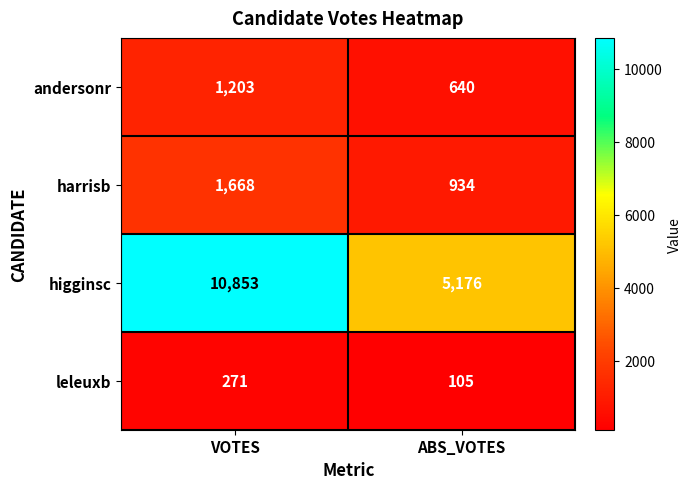

What is the average value of the leleuxb series?

188